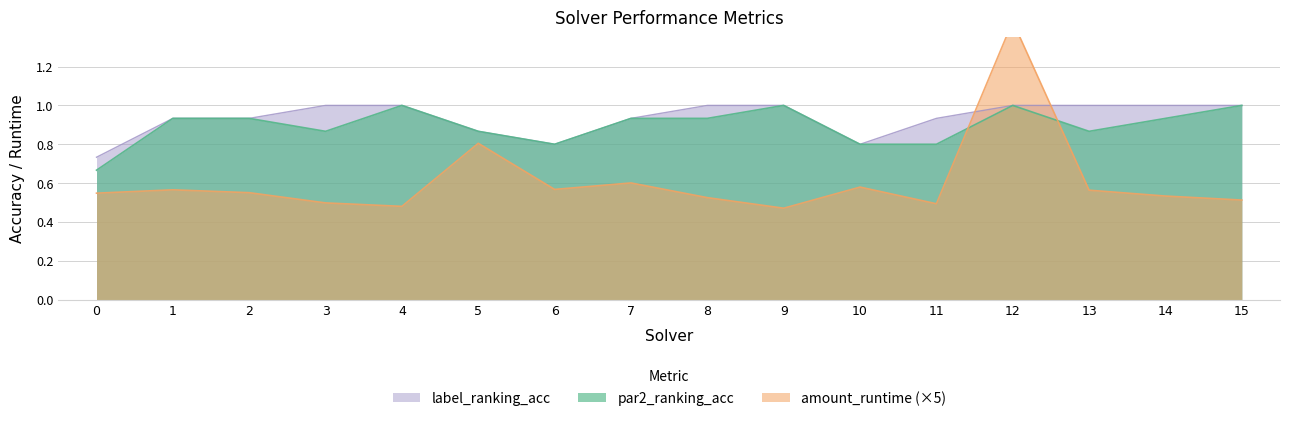

Reading left to right, what are all the values shown in this chart?

par2_ranking_acc: 0.7	0.9	0.9	0.9	1.0	0.9	0.8	0.9	0.9	1.0	0.8	0.8	1.0	0.9	0.9	1.0
label_ranking_acc: 0.7	0.9	0.9	1.0	1.0	0.9	0.8	0.9	1.0	1.0	0.8	0.9	1.0	1.0	1.0	1.0
amount_runtime: 0.5	0.6	0.6	0.5	0.5	0.8	0.6	0.6	0.5	0.5	0.6	0.5	1.4	0.6	0.5	0.5